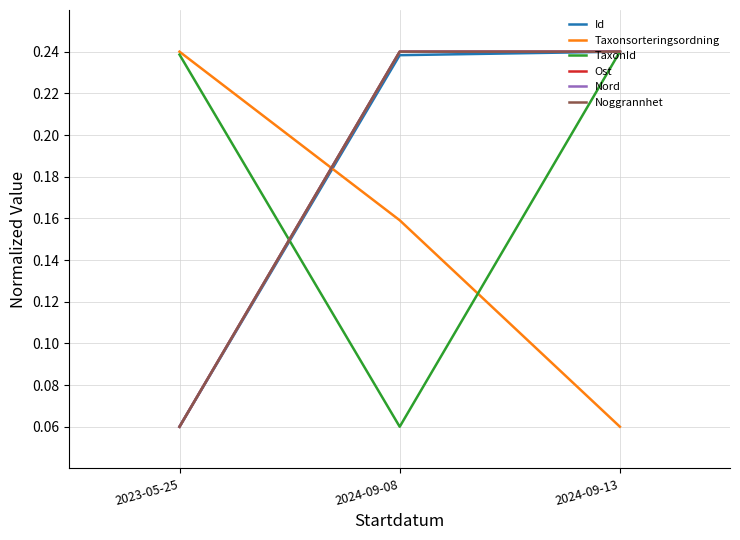

What is the total value across all series at 2024-09-08?

1.2